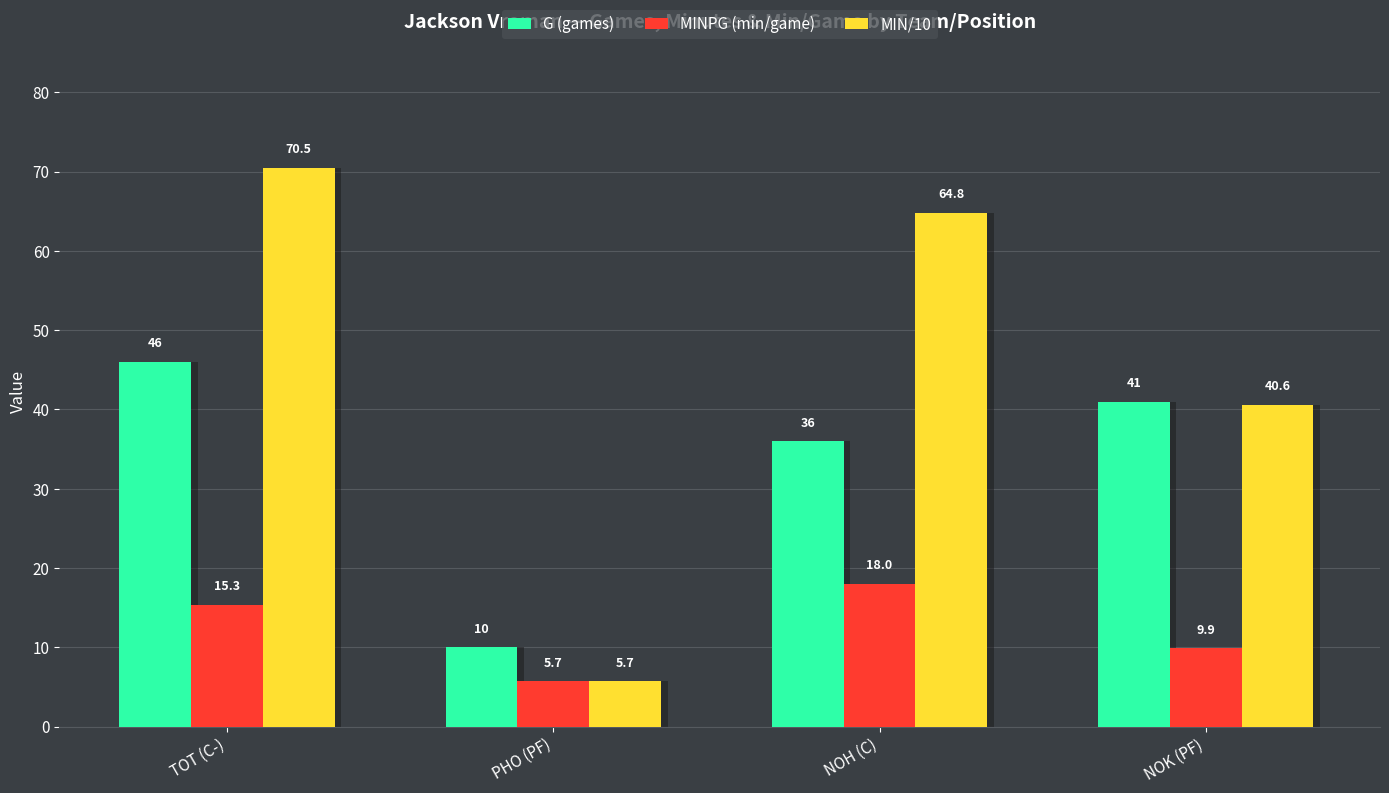

True or false: MINPG (min/game) has a value of 5.7 at PHO (PF).

True